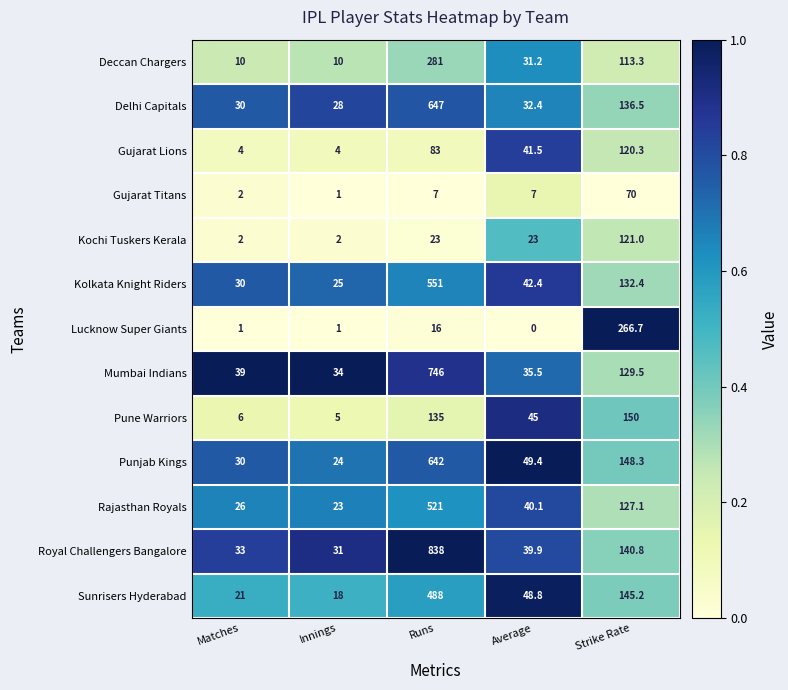

At which category is the sum across all series the highest?

Runs